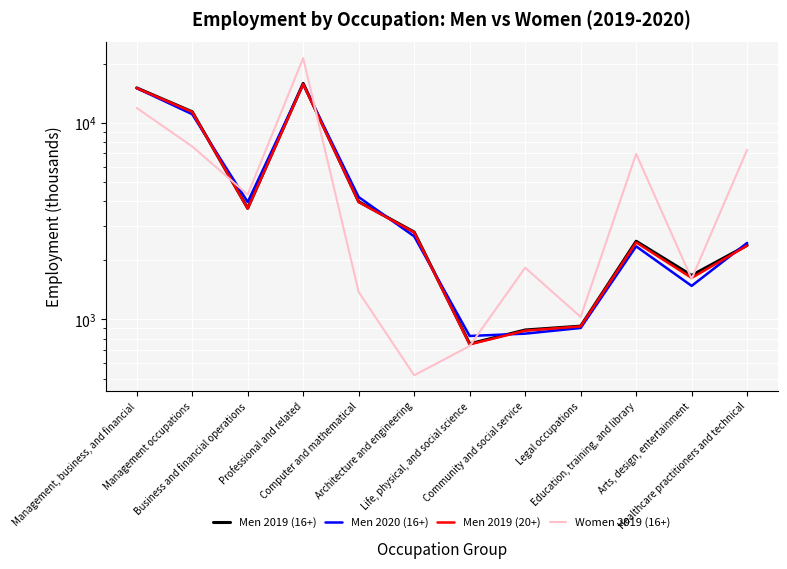

Rank the series by their maximum value, from lowest to highest.

Men 2020 (16+), Men 2019 (20+), Men 2019 (16+), Women 2019 (16+)